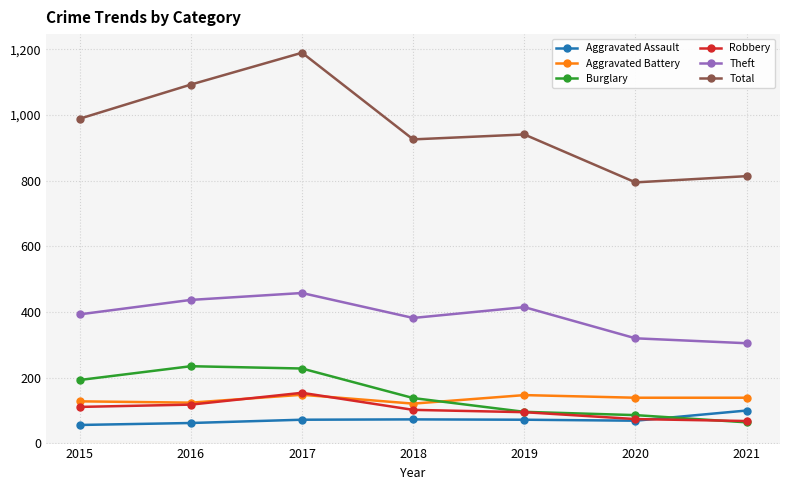

Where is the first local maximum for Total?

2017